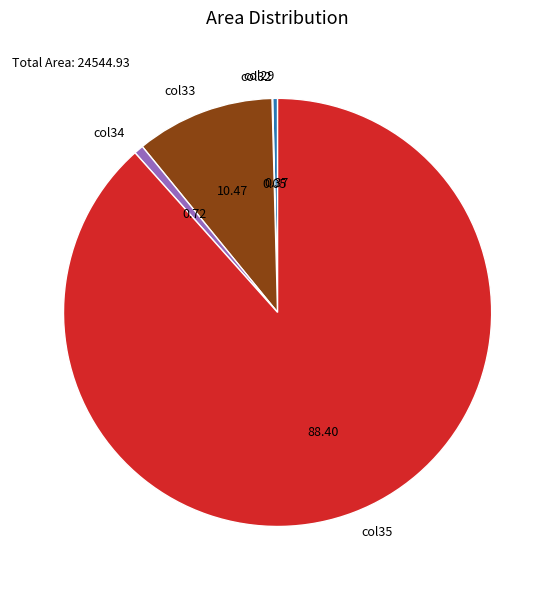

Do col35 and col33 together represent more than half of the pie?

Yes